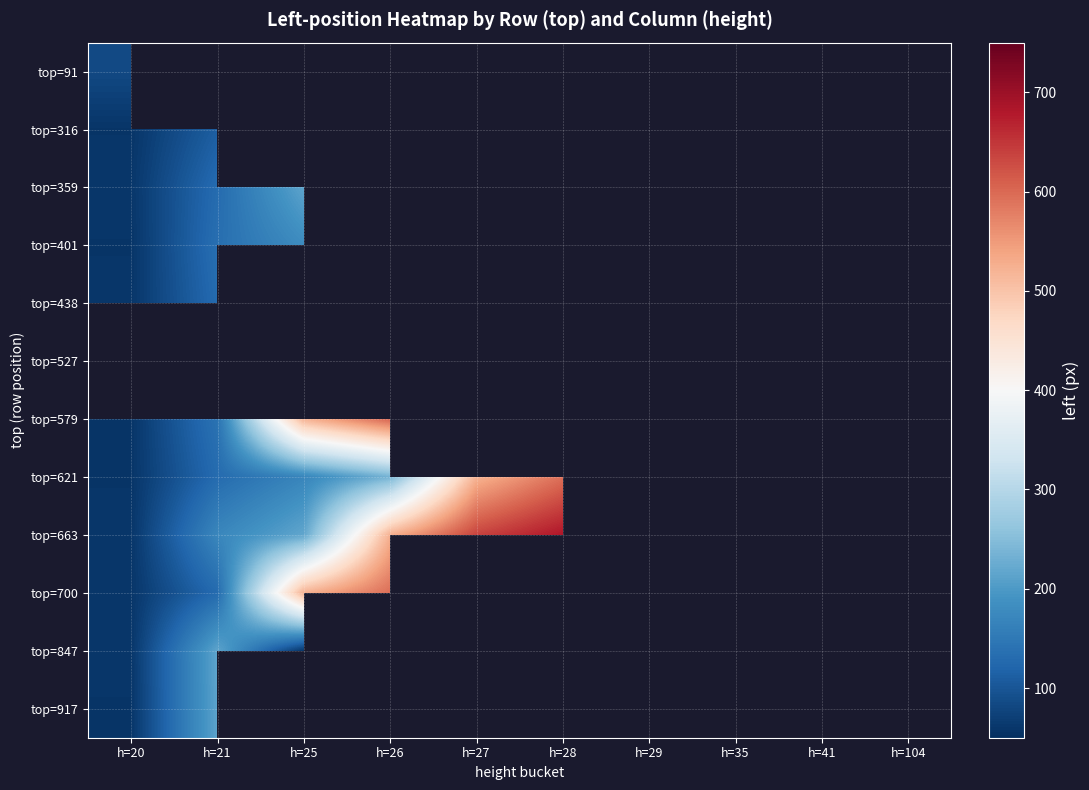

At how many categories does at least one series exceed 353?

7